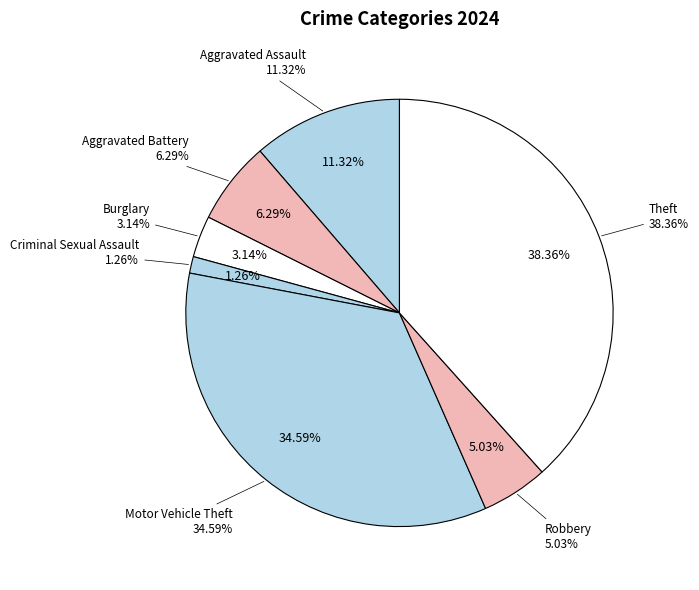

How much of the chart is everything except Criminal Sexual Assault?

98.7%